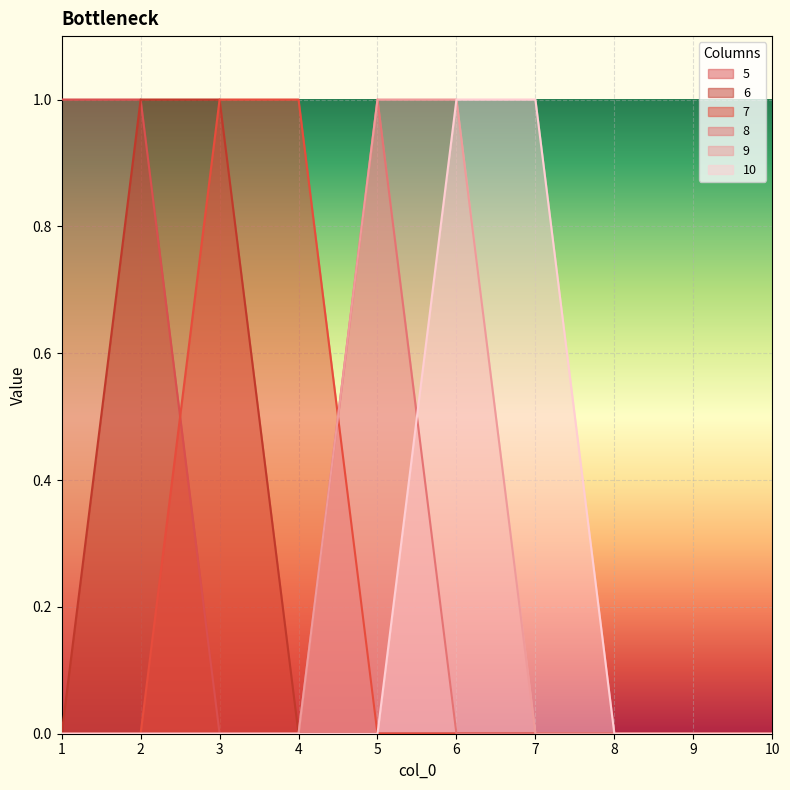

Reading left to right, list all the values displayed in this chart.

5: 1=1	2=1	3=0	4=0	5=0	6=0	7=0	8=0	9=0	10=0
6: 1=0	2=1	3=1	4=0	5=0	6=0	7=0	8=0	9=0	10=0
7: 1=0	2=0	3=1	4=1	5=0	6=0	7=0	8=0	9=0	10=0
8: 1=0	2=0	3=0	4=0	5=1	6=0	7=0	8=0	9=0	10=0
9: 1=0	2=0	3=0	4=0	5=1	6=1	7=0	8=0	9=0	10=0
10: 1=0	2=0	3=0	4=0	5=0	6=1	7=1	8=0	9=0	10=0